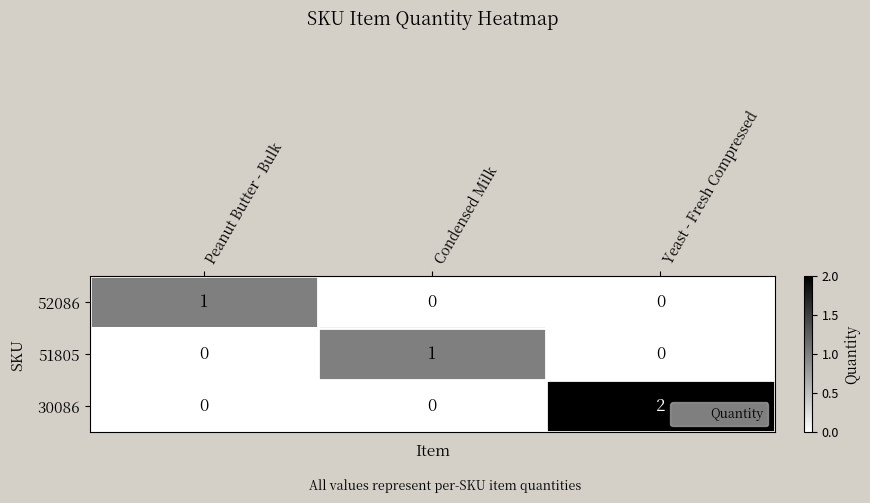

The value of 52086 at Yeast - Fresh Compressed is 0. True or false?

True